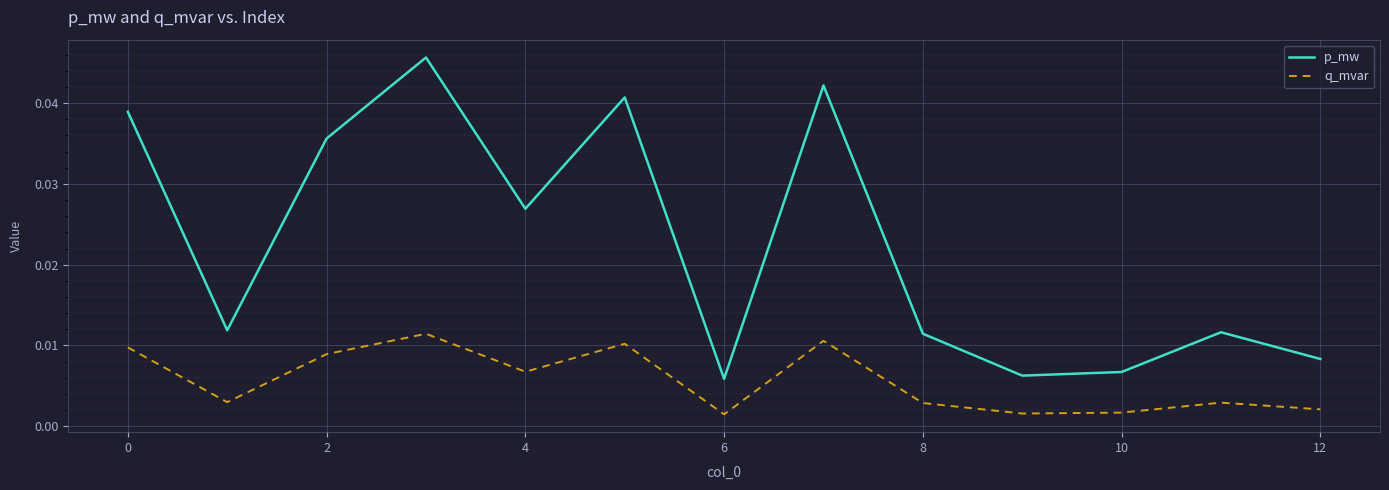

List the series in order of their overall mean, highest first.

p_mw, q_mvar